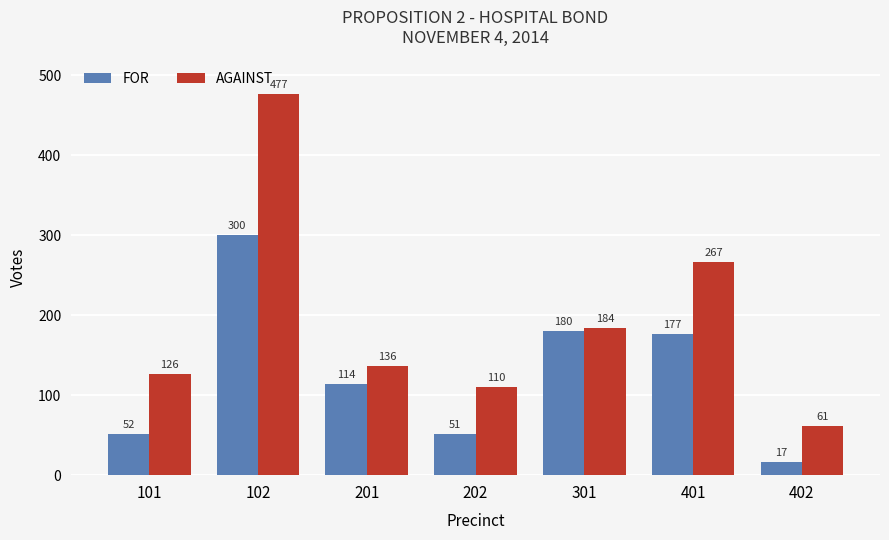

Which series changed the most between 301 and 402?

FOR